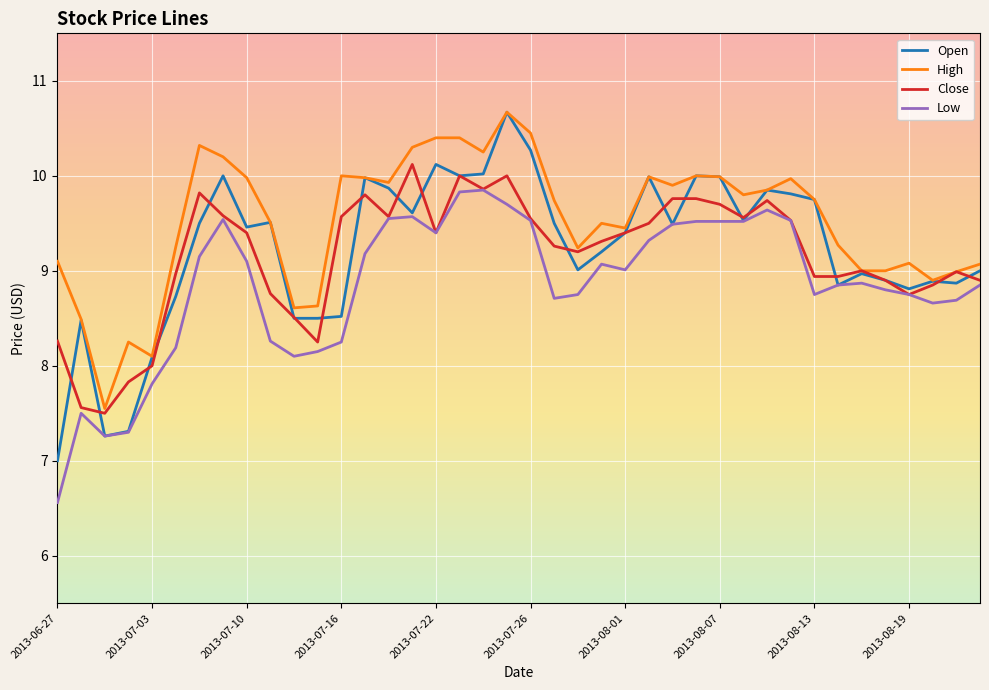

Which series has the widest spread of values?

Open